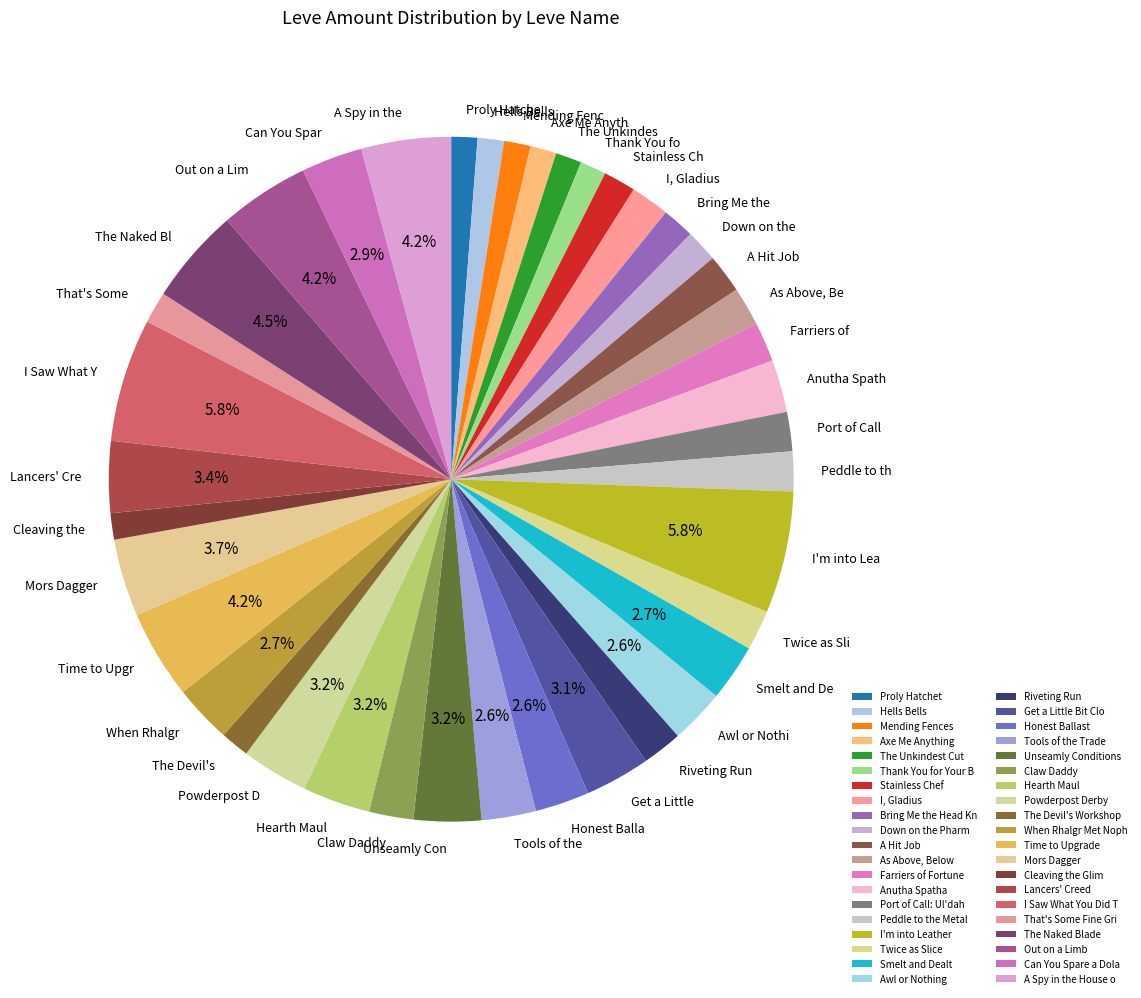

Does any single category account for the majority?

No